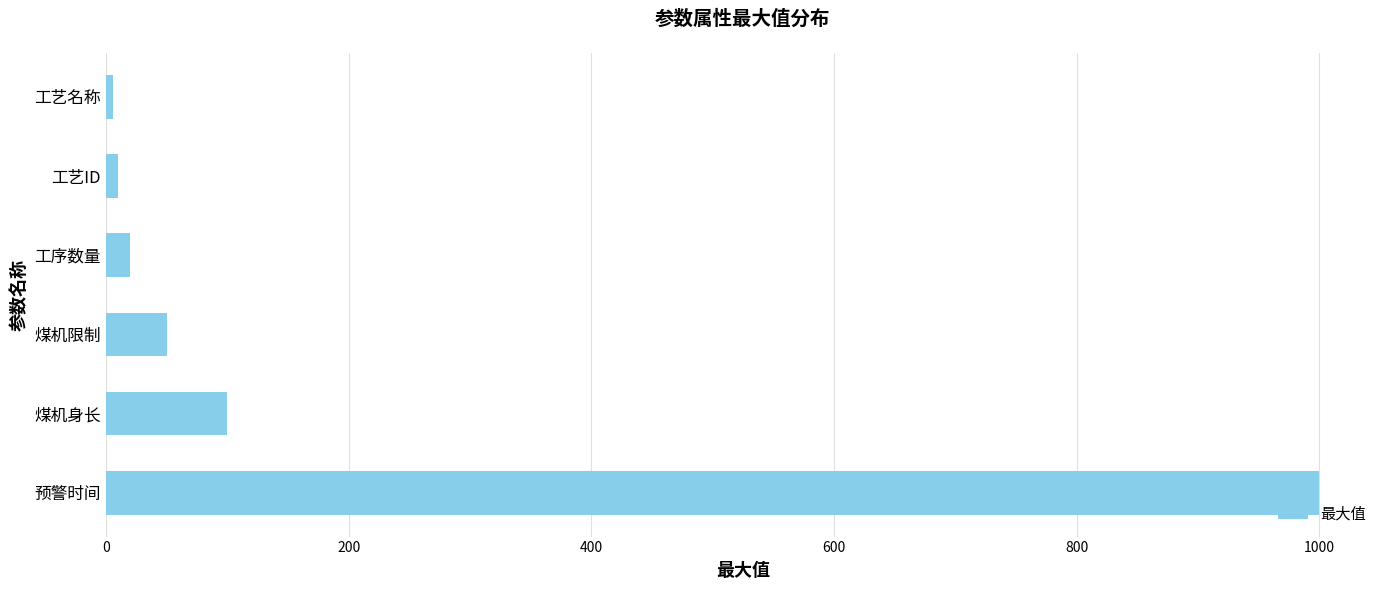

Between 工序数量 and 煤机限制, which is larger?

煤机限制